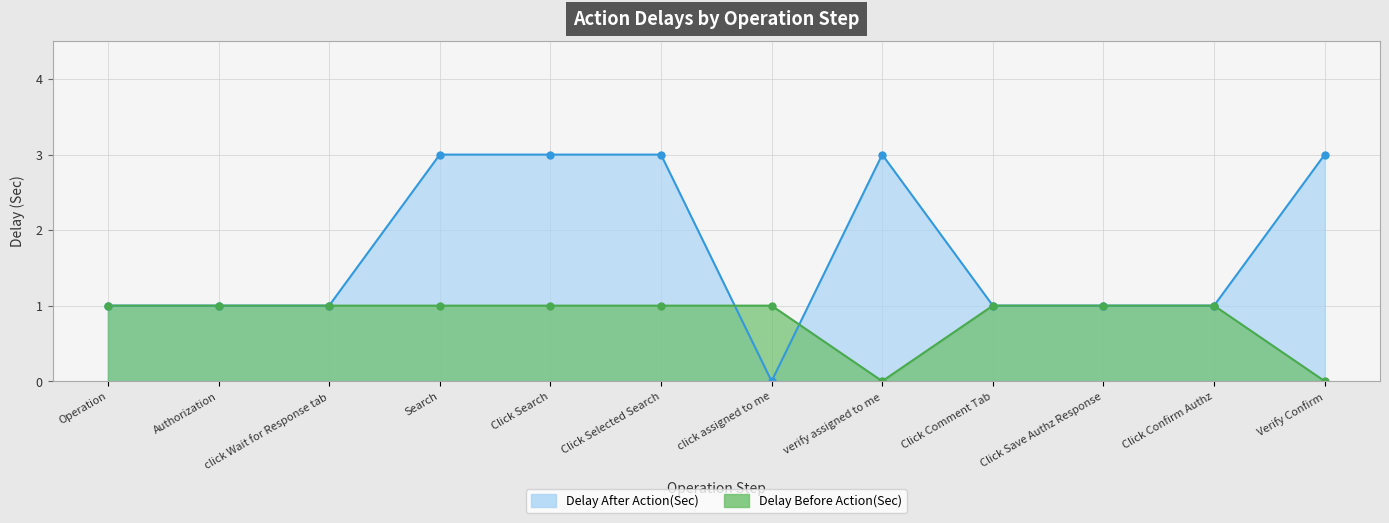

How many positive values does the Delay Before Action(Sec) series have?

10